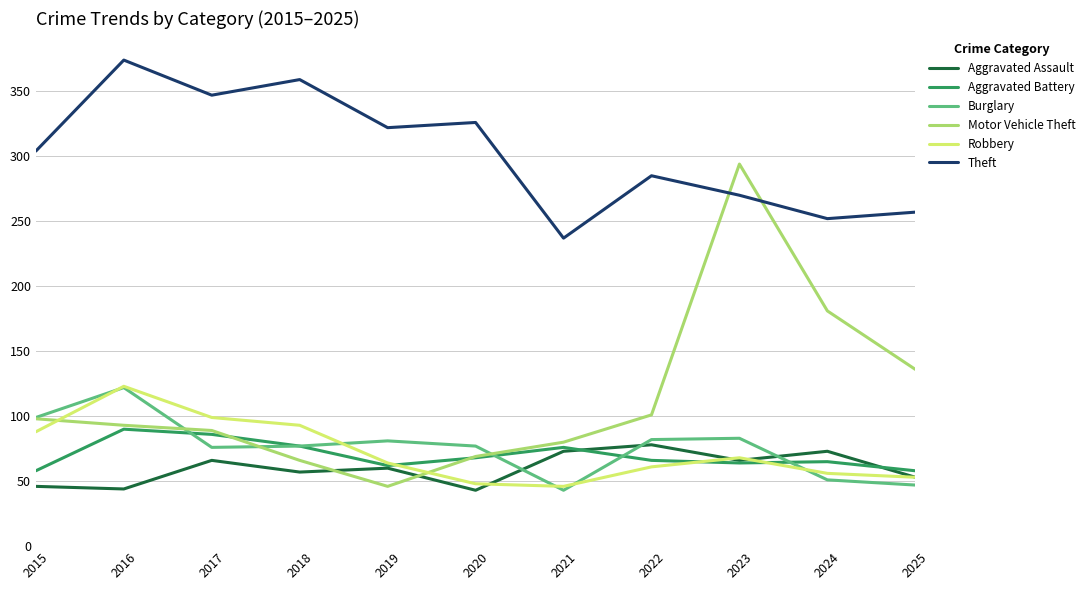

What is the sum of all Robbery values?

799